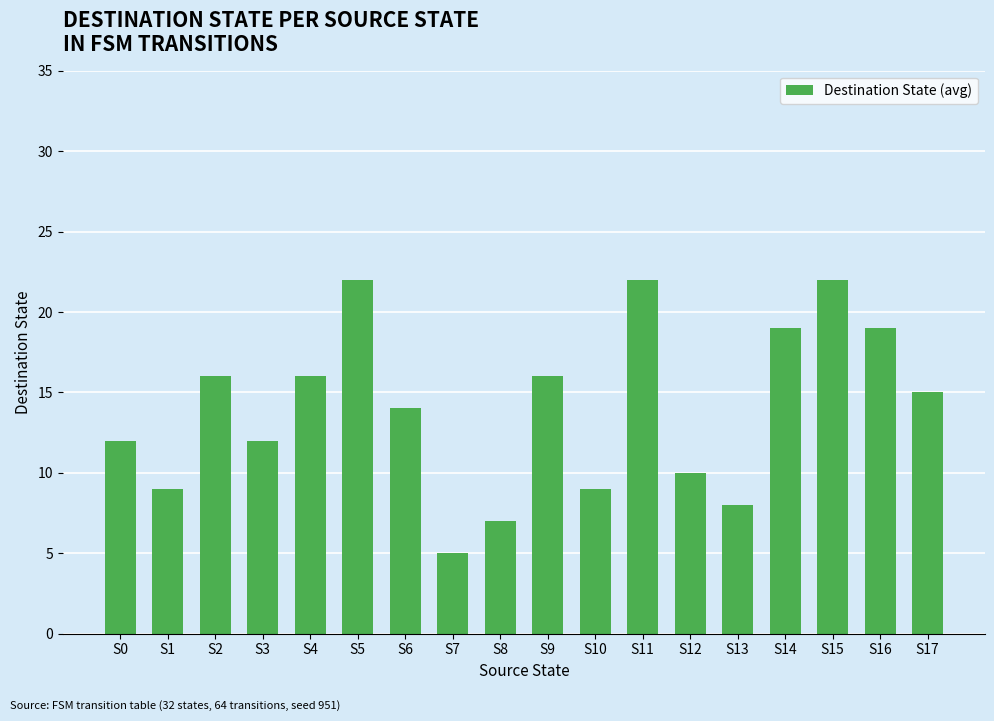

True or false: the data shows 9 at S1.

True